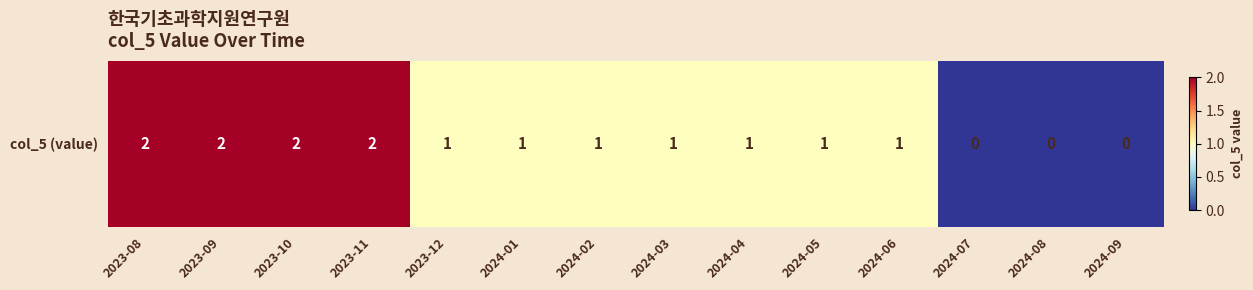

Reading left to right, list all the values displayed in this chart.

2023-08=2	2023-09=2	2023-10=2	2023-11=2	2023-12=1	2024-01=1	2024-02=1	2024-03=1	2024-04=1	2024-05=1	2024-06=1	2024-07=0	2024-08=0	2024-09=0